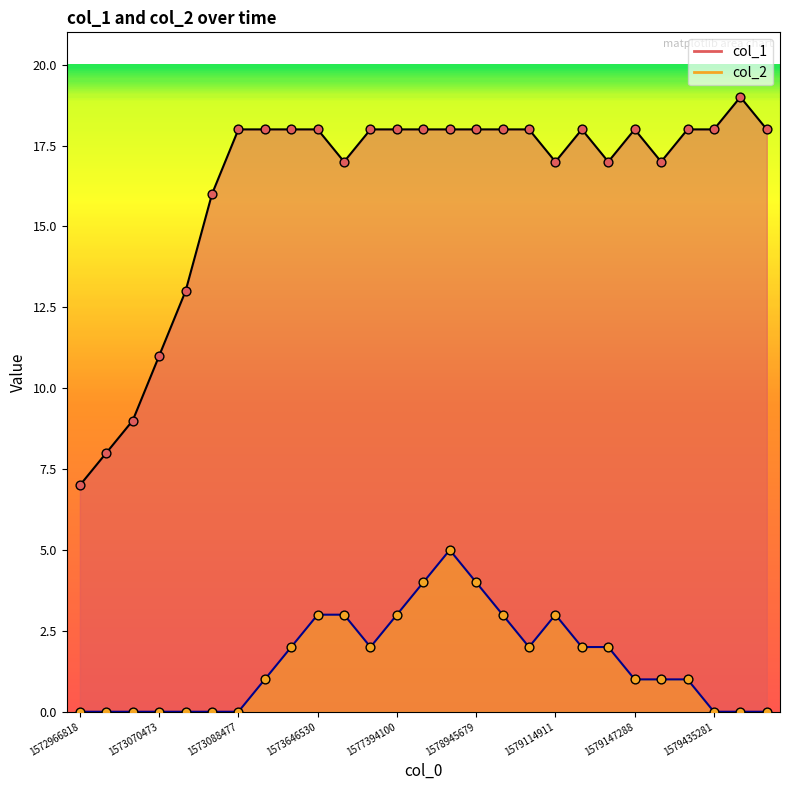

What are all the series names shown in the legend?

col_1, col_2